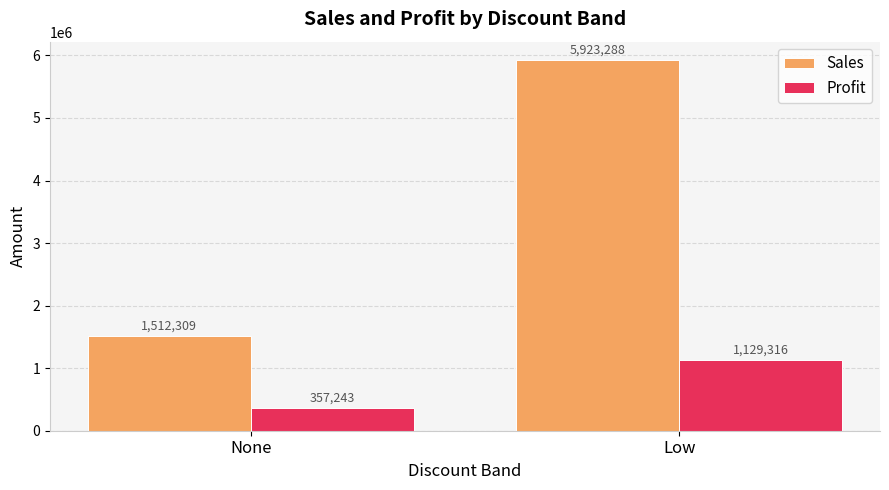

What is the total value across all series at Low?

7052603.6